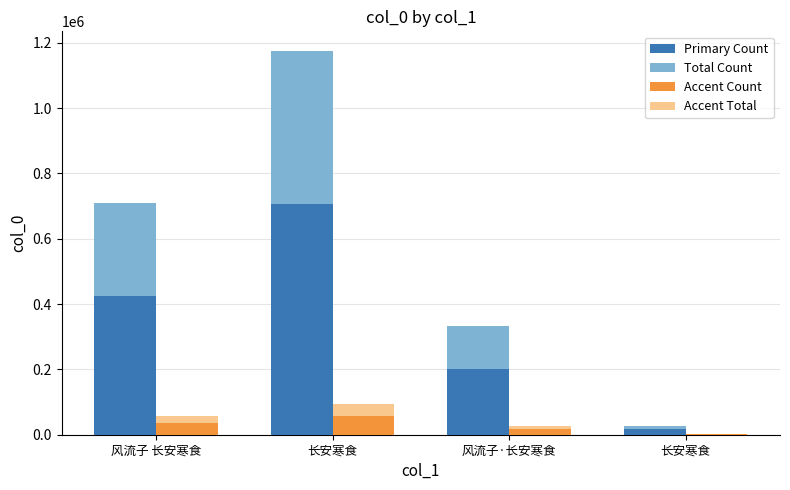

List the series in order of their peak value, lowest first.

Accent Count, Accent Total, Primary Count, Total Count